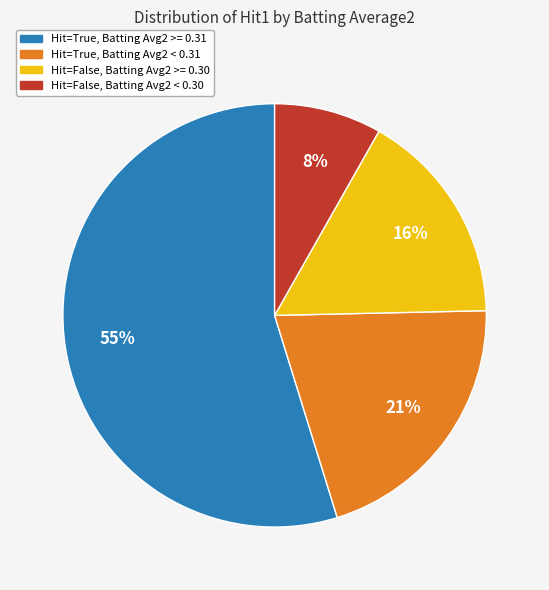

Is there a majority slice in this chart?

Yes